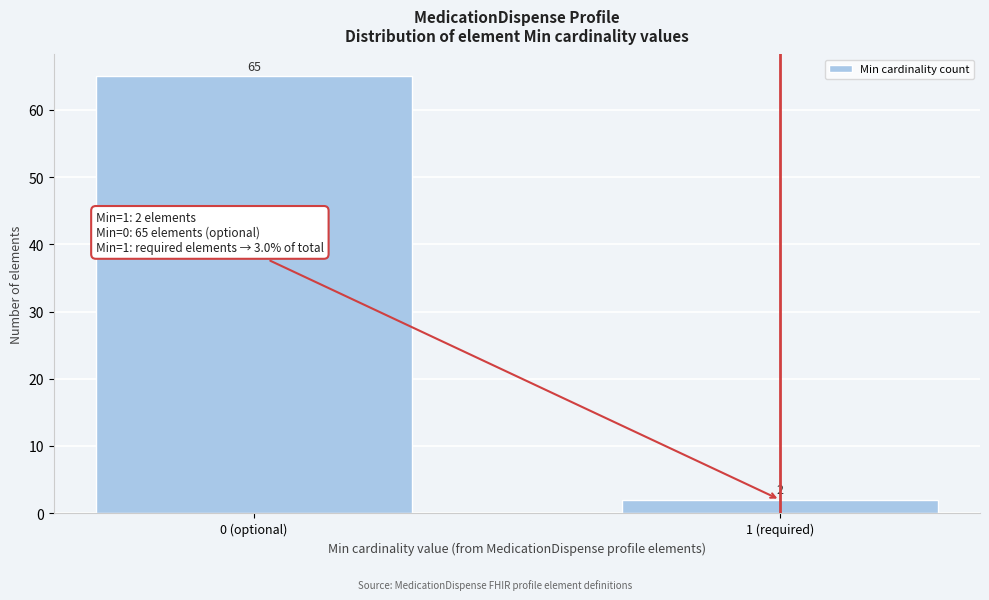

Reading left to right, transcribe all the data shown in this chart.

0 (optional)=65	1 (required)=2